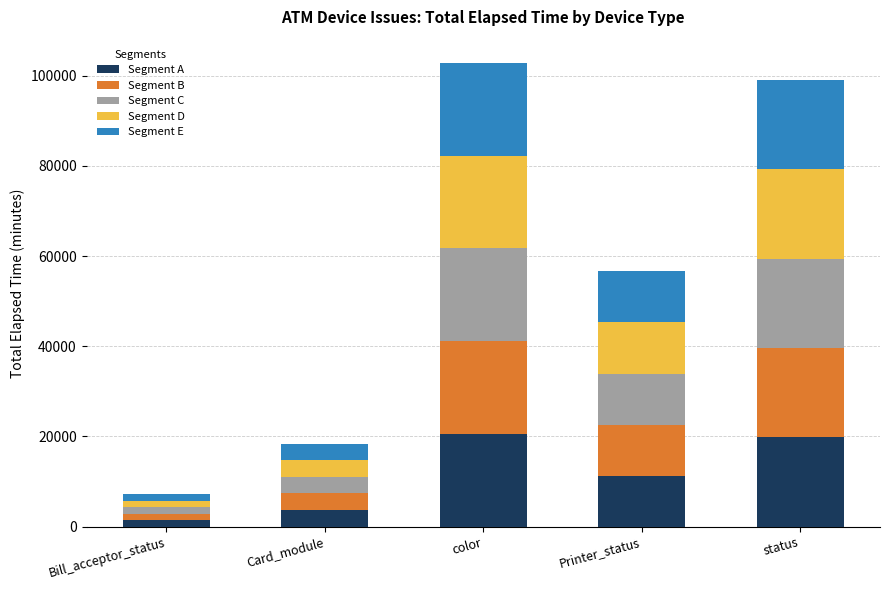

Reading right to left, transcribe the values for Segment A.

status=19808.2	Printer_status=11320.6	color=20569.4	Card_module=3686.2	Bill_acceptor_status=1430.8